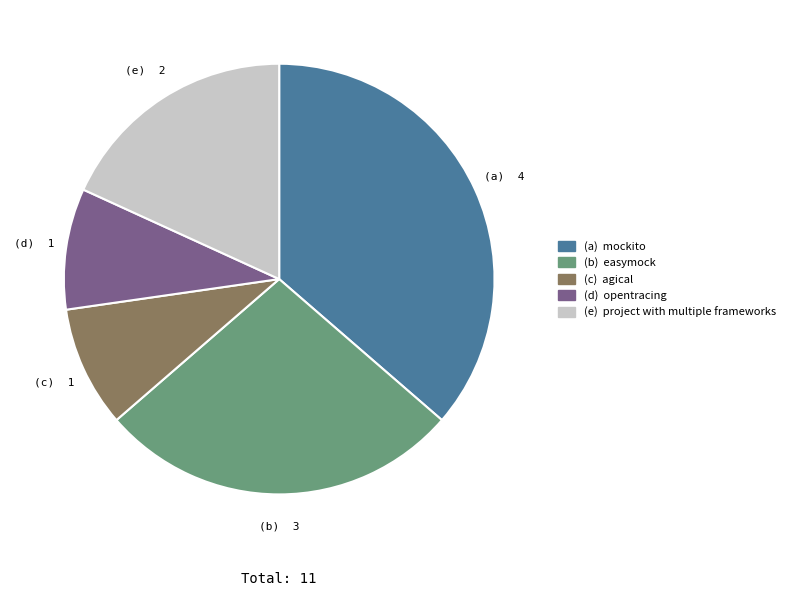

Does any single category account for the majority?

No